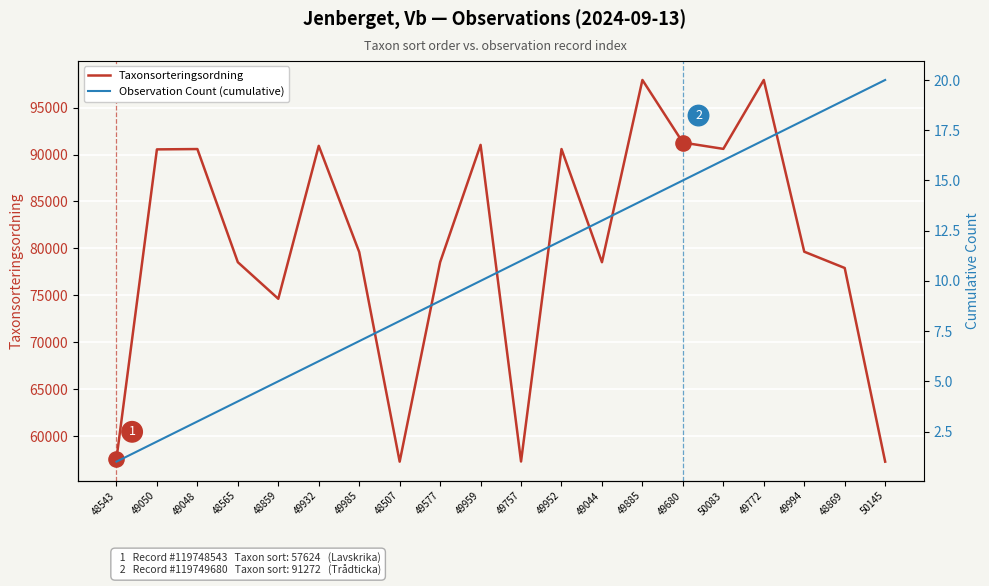

Which series has the largest total across all categories?

Taxonsorteringsordning